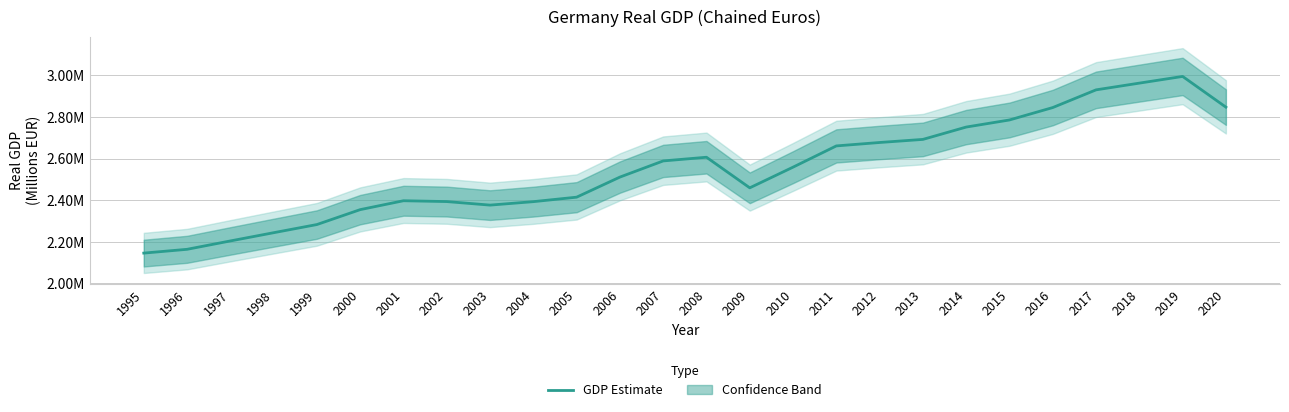

What is the value of the 20th point from the left?

2751245.0